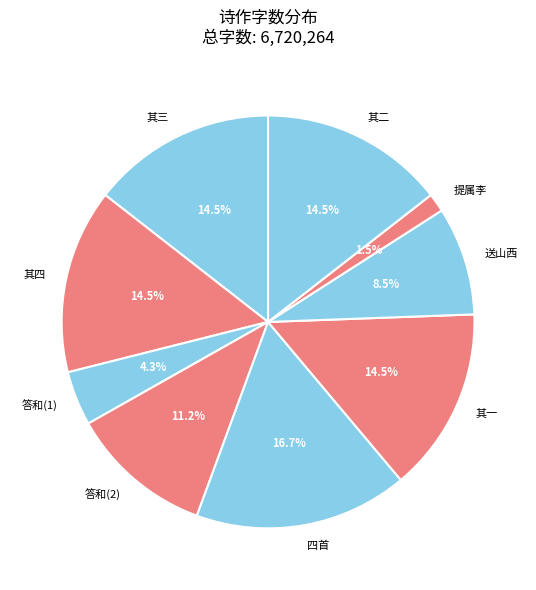

Which category has the biggest portion of the pie?

四首